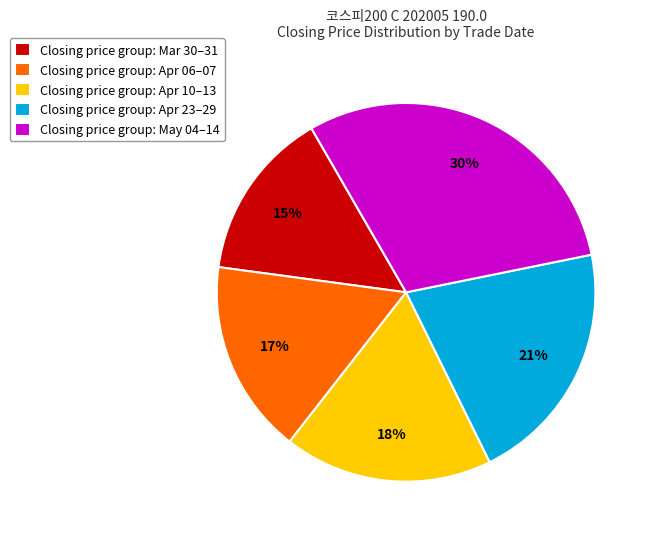

How many slices are in this pie chart?

5